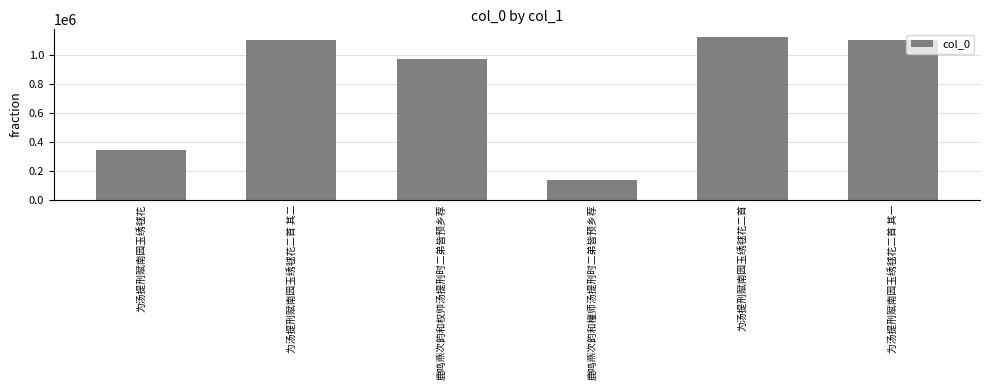

What is the value of the 1st bar from the left?

340294